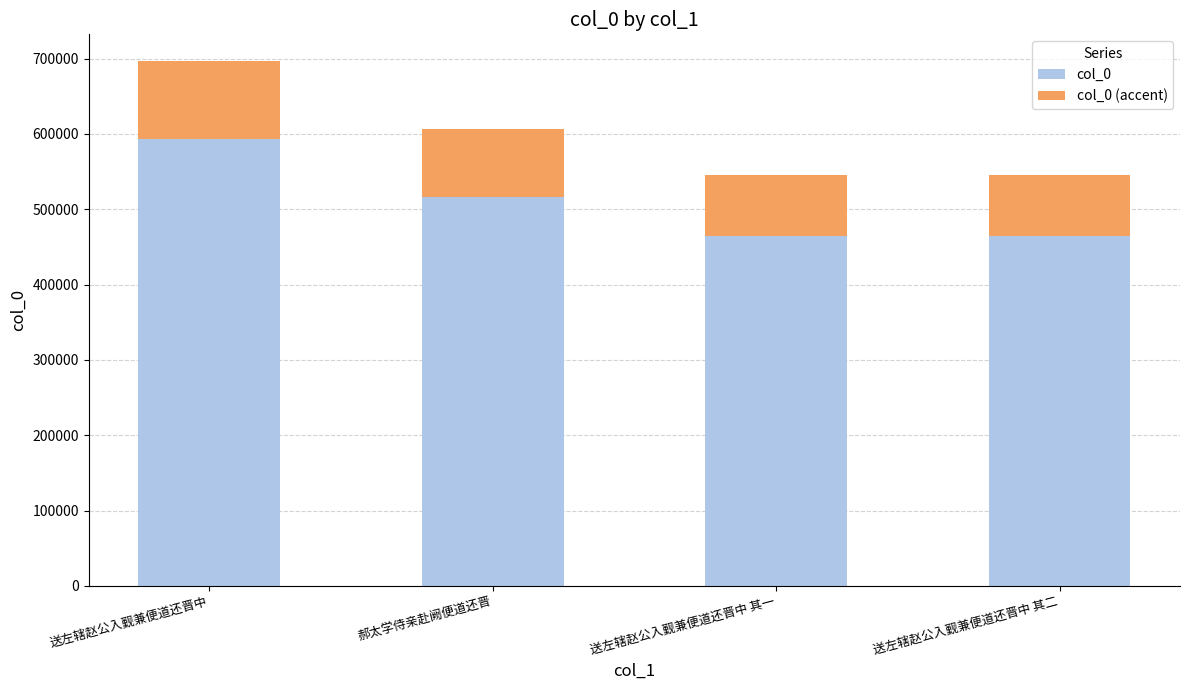

What is the sum of all col_0 (accent) values?

359407.4